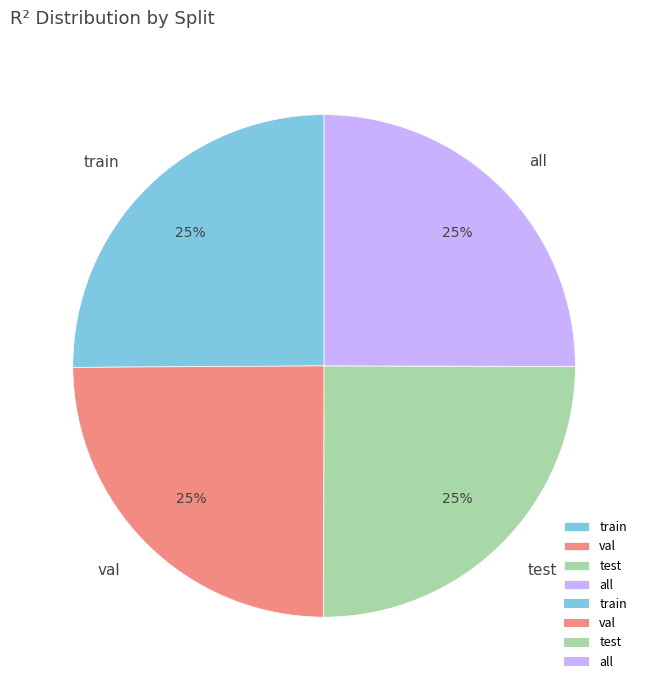

To the nearest percent, what is the average slice percentage?

25%